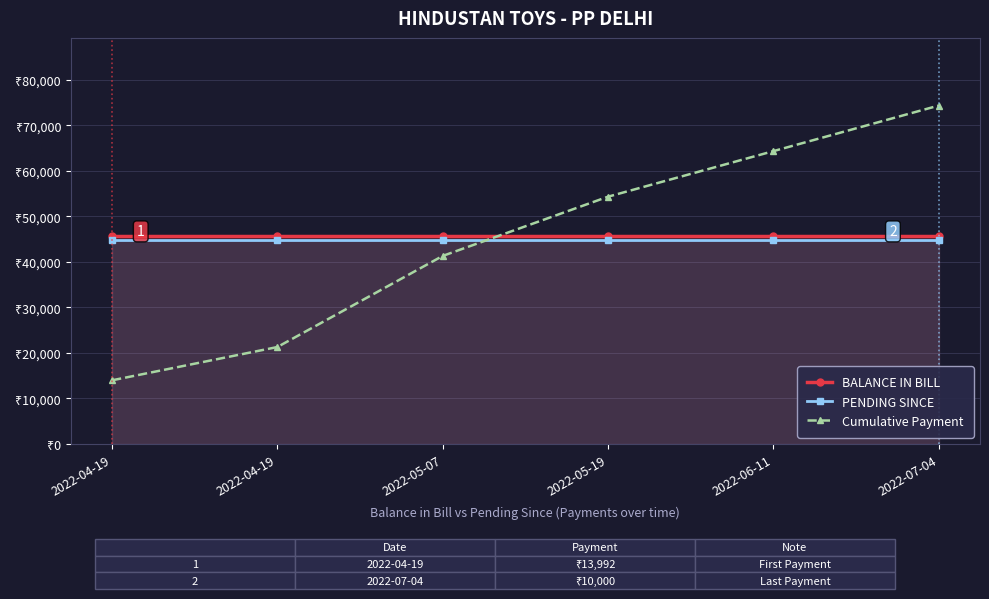

How many intersections are there between BALANCE IN BILL and Cumulative Payment?

1